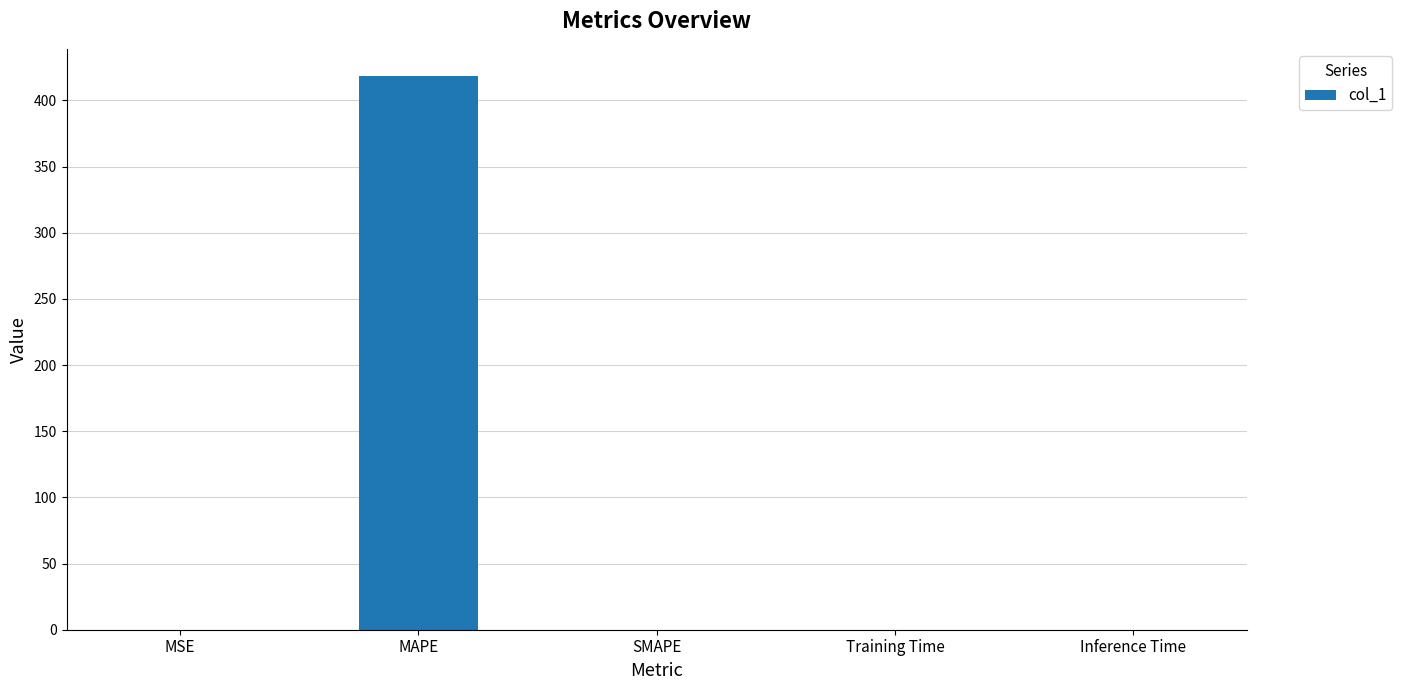

At which category does the chart reach its peak across all series?

MAPE